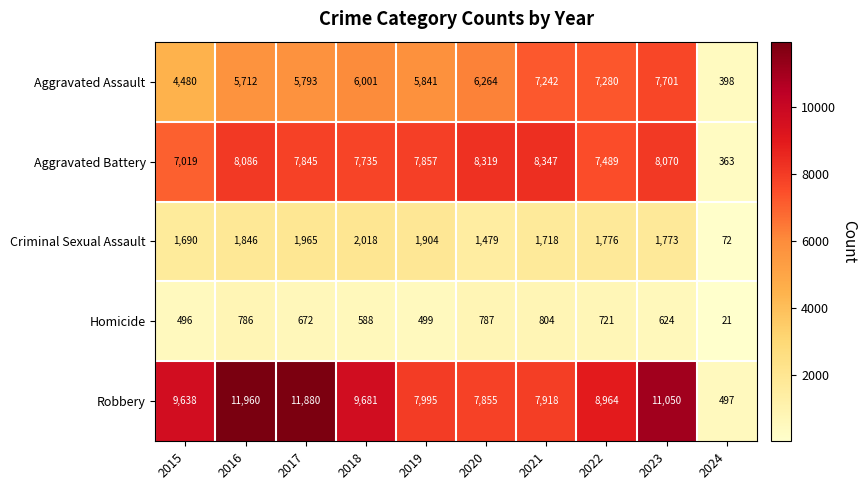

Between 2015 and 2021, which series saw the biggest shift?

Aggravated Assault